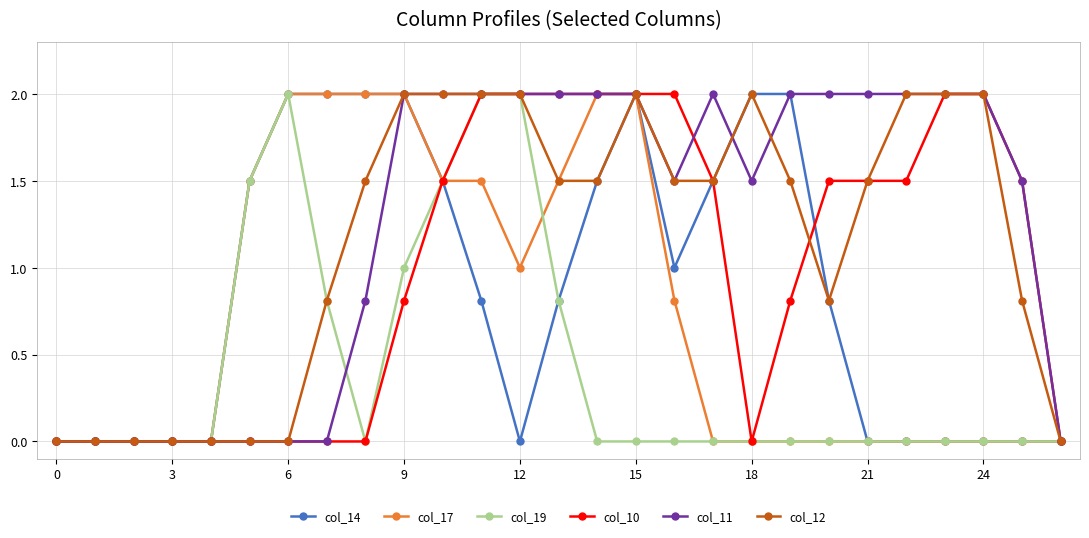

What is the greatest value displayed?

2.0